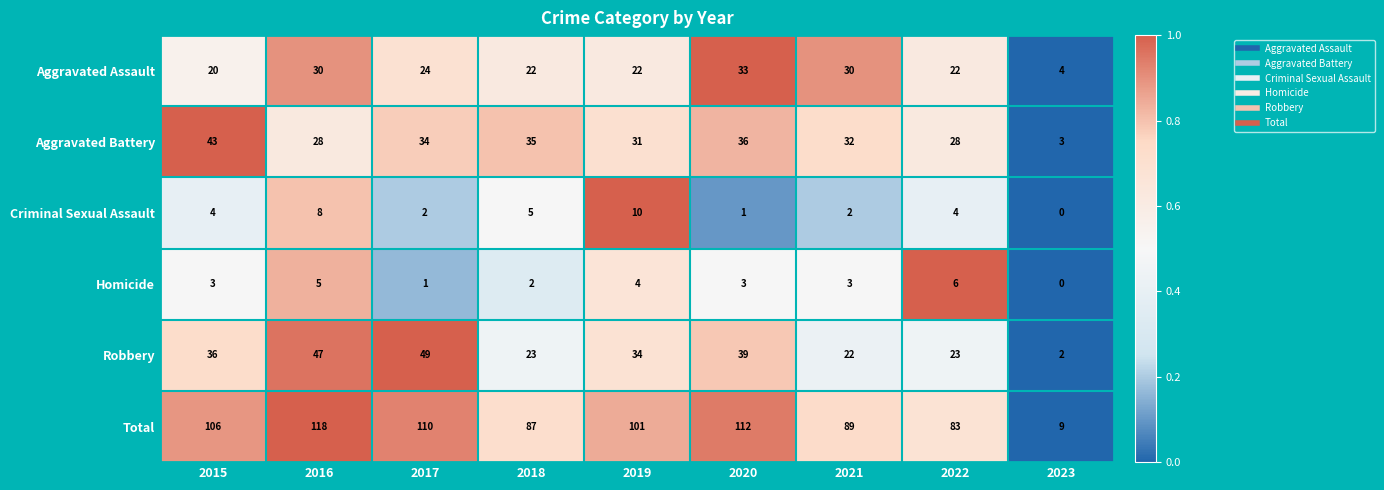

How many Homicide values are between 2 and 4?

5